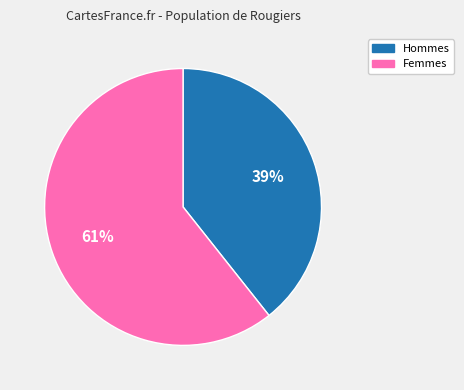

To the nearest percent, what portion does Femmes represent?

61%